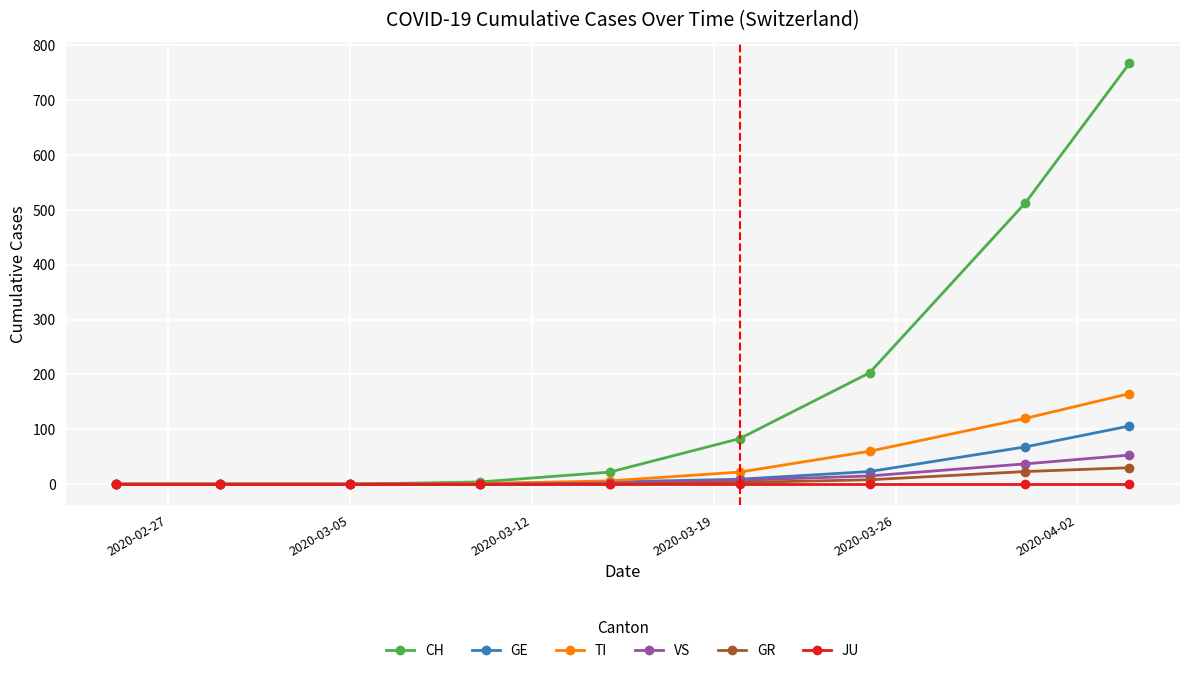

What is the maximum value shown in the chart?

767